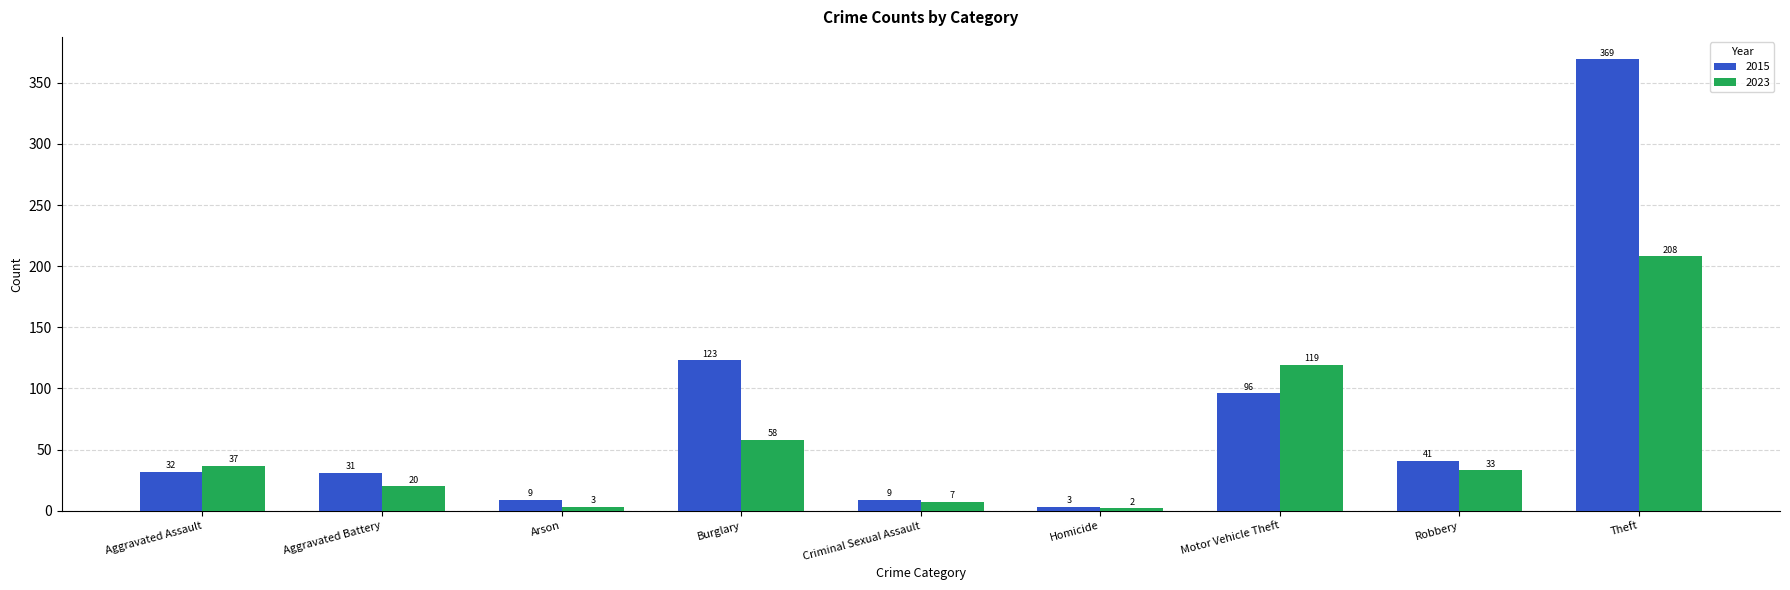

What is the difference between the maximum and second lowest values in the 2023 series?

205